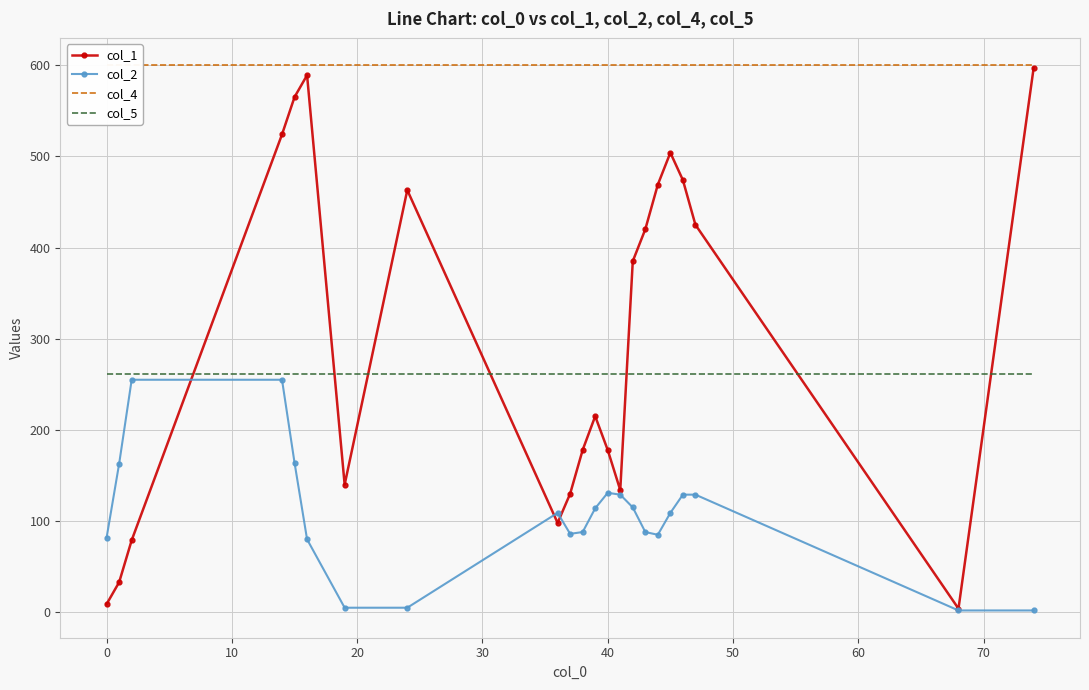

At 20, list the series in order from largest to smallest.

col_4, col_1, col_5, col_2